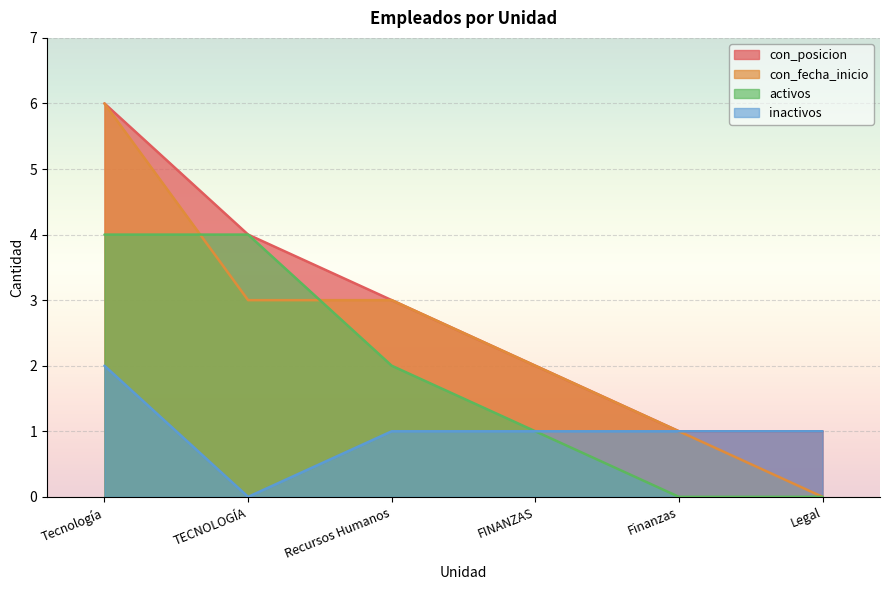

Reading left to right, extract all data points from this chart.

con_posicion: 6	4	3	2	1	1
con_fecha_inicio: 6	3	3	2	1	0
activos: 4	4	2	1	0	0
inactivos: 2	0	1	1	1	1